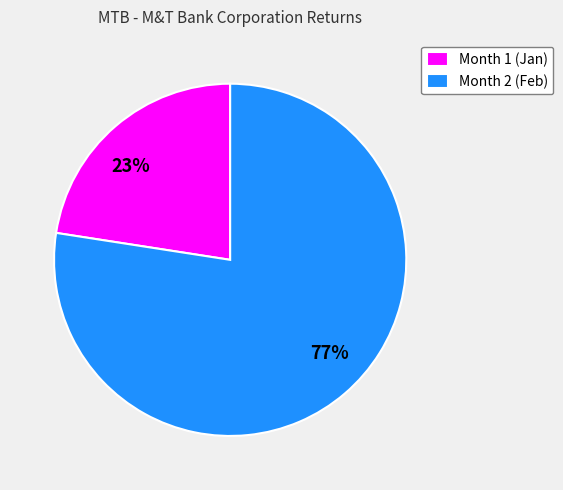

To the nearest percent, what percentage of the pie is Month 2?

77%